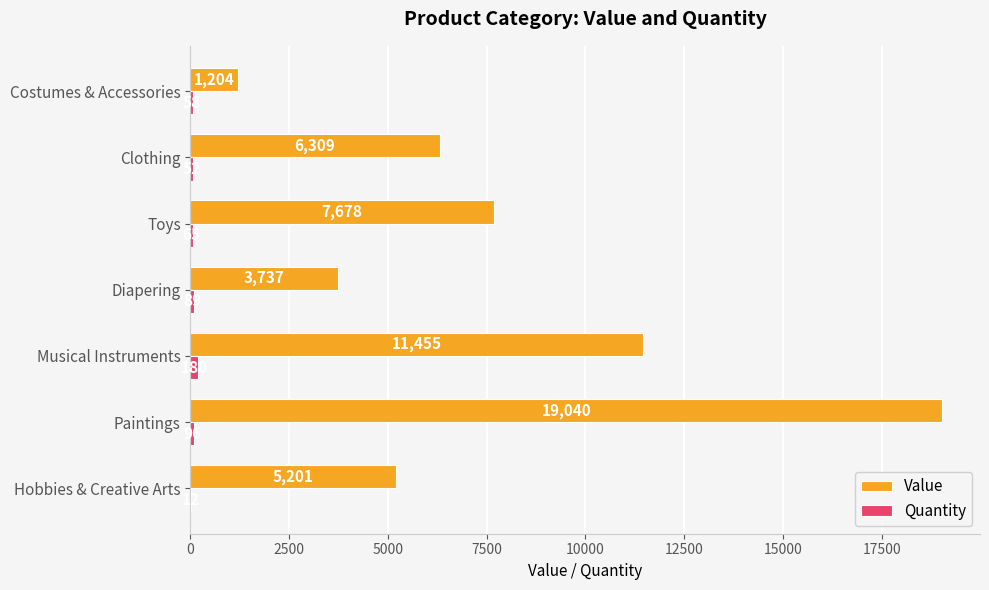

What is the highest value of the Value series?

19040